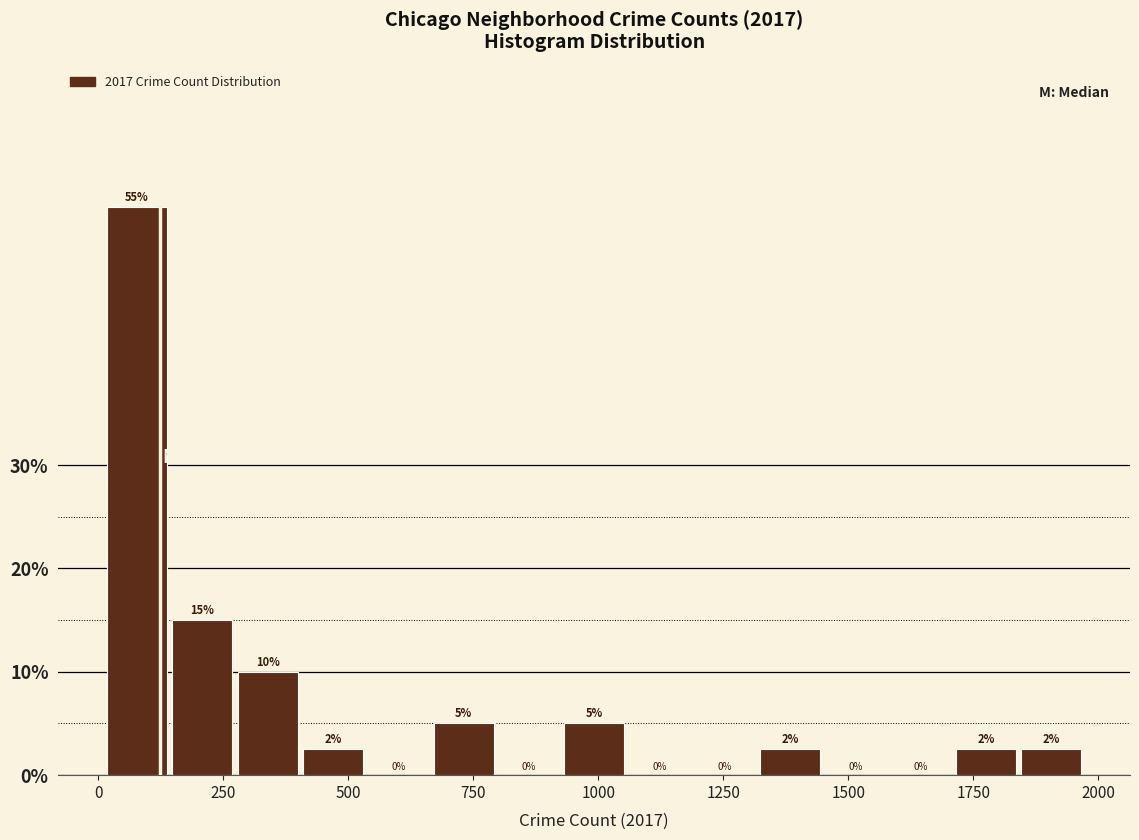

Around what value on the x-axis is the tallest bar? Give the approximate position of its centre, as read against the axis.

100